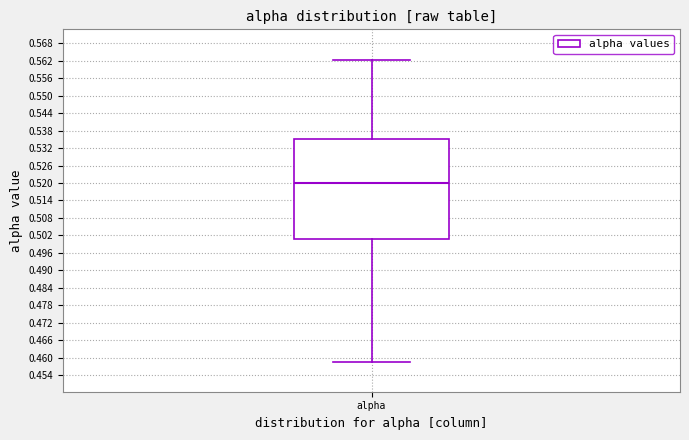

Where does the upper whisker of the box for alpha end on the y-axis? The values are not printed on the chart, so give them approximately, as read against the axis.

0.562